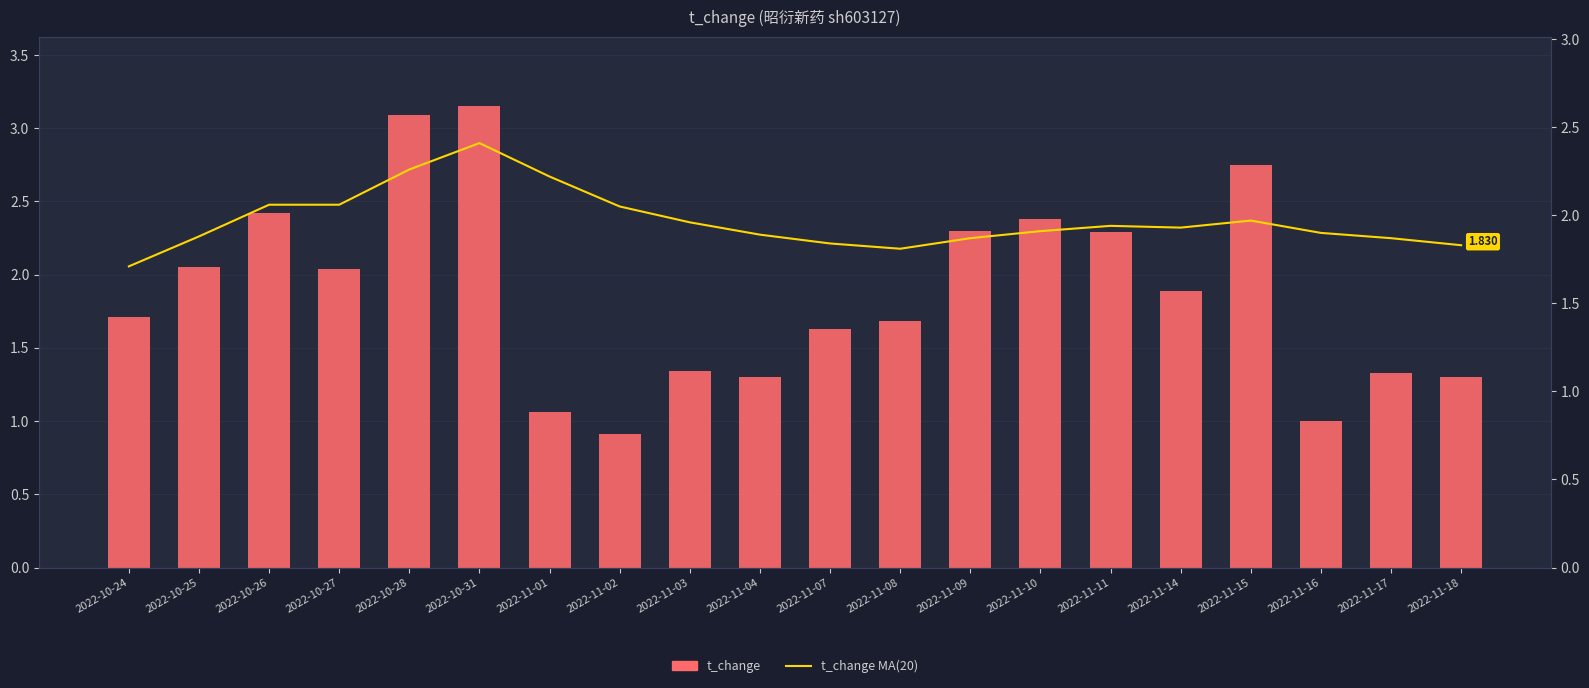

What is the sum of the t_change MA(20) values at 2022-10-24 and 2022-11-03?

3.7